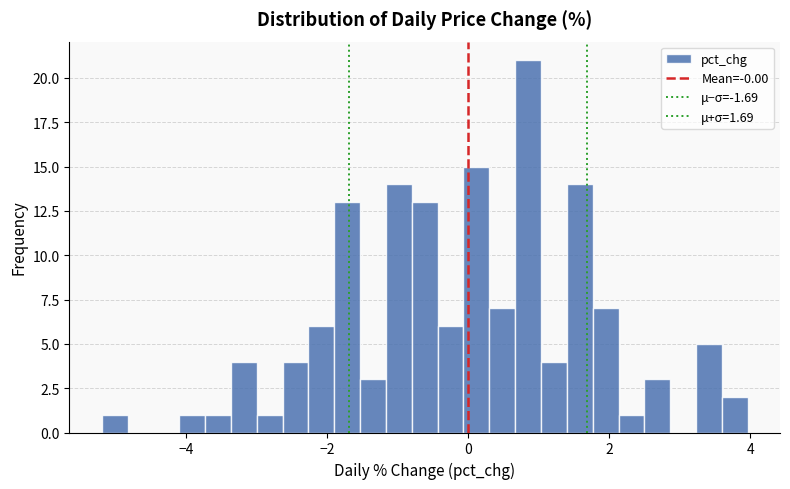

Around what value on the x-axis is the tallest bar? Give the approximate position of its centre, as read against the axis.

0.8